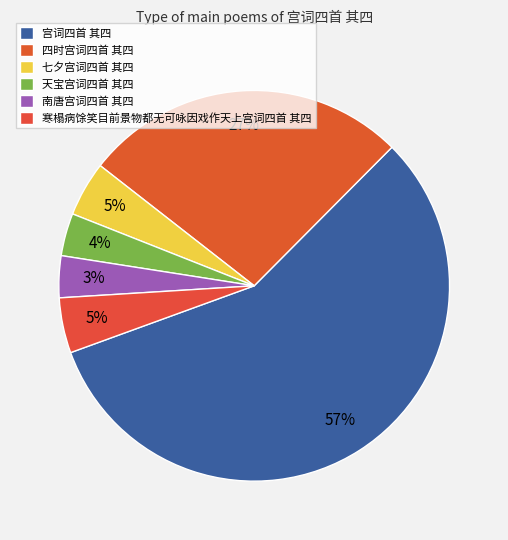

Do 南唐宫词四首 其四 and 四时宫词四首 其四 together represent more than half of the pie?

No